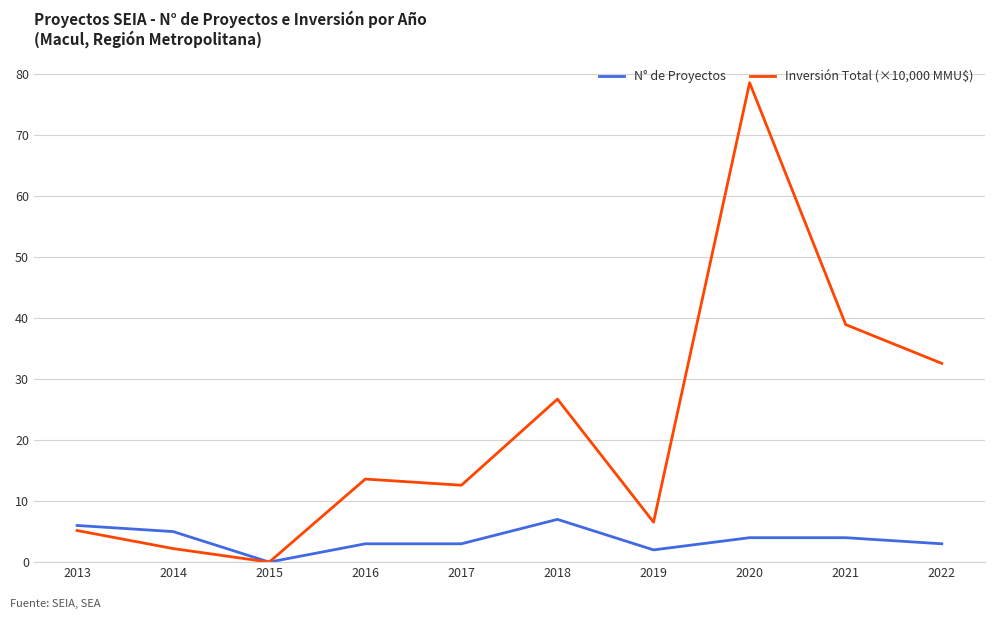

What value does the Inversión Total (×10,000 MMU$) series have at 2017?

12.6